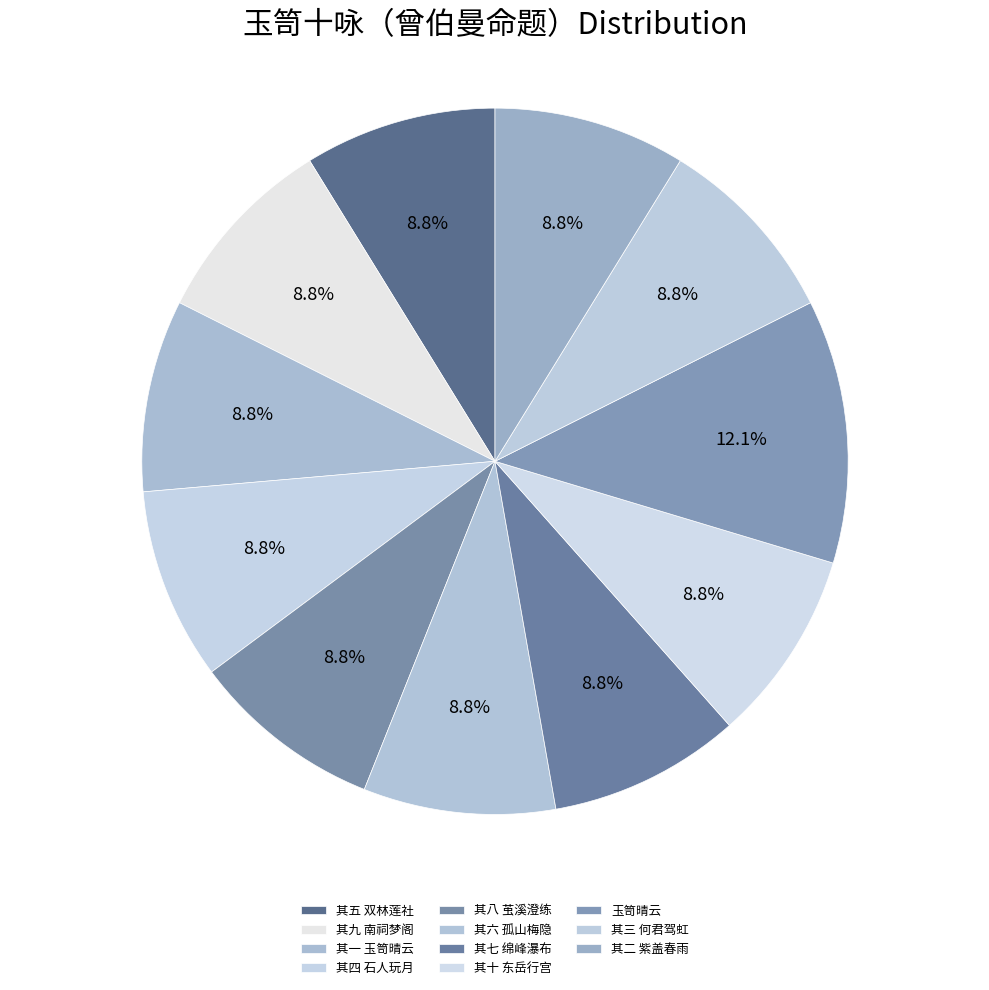

Is it true that 其一 玉笥晴云 is 15% of the pie?

False